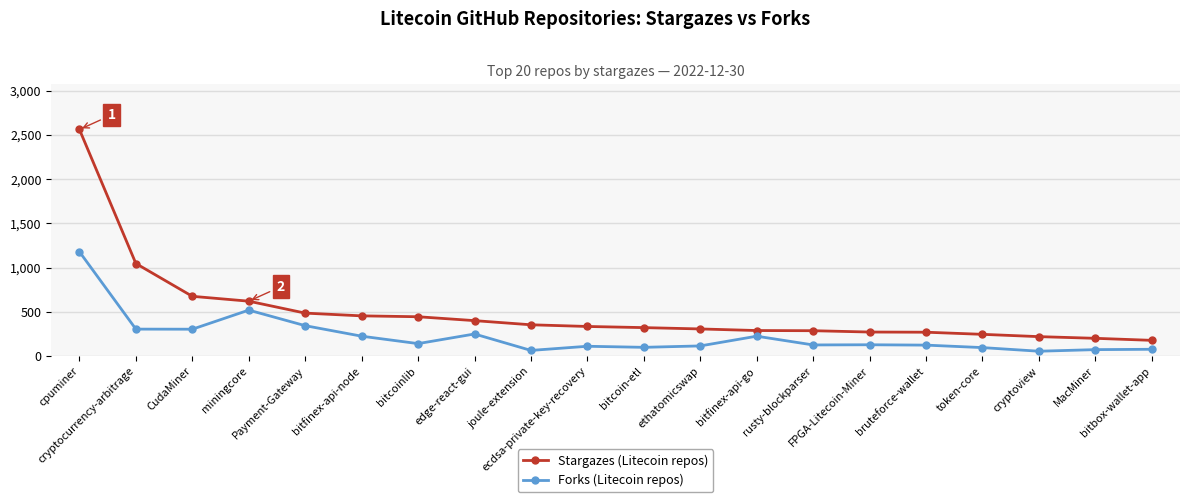

What is the maximum value for Forks (Litecoin repos)?

1179